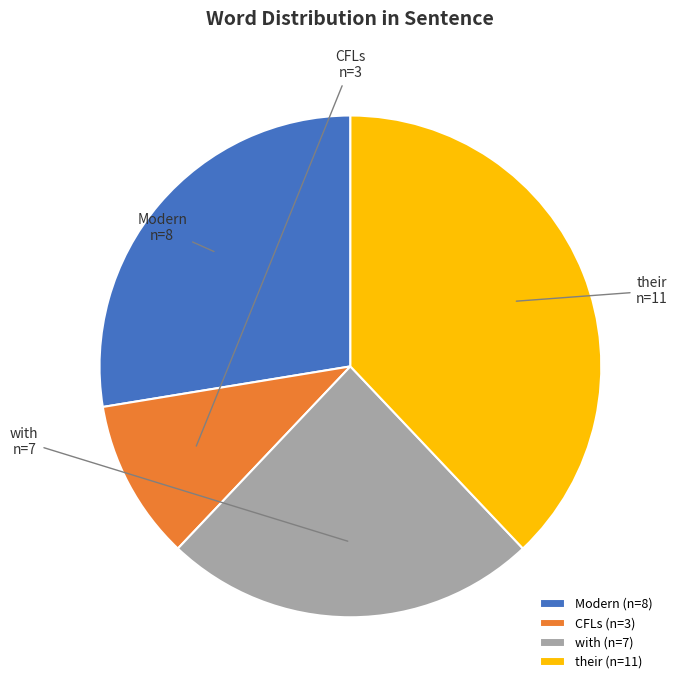

Combined, do Modern (n=8) and CFLs (n=3) account for over 50%?

No